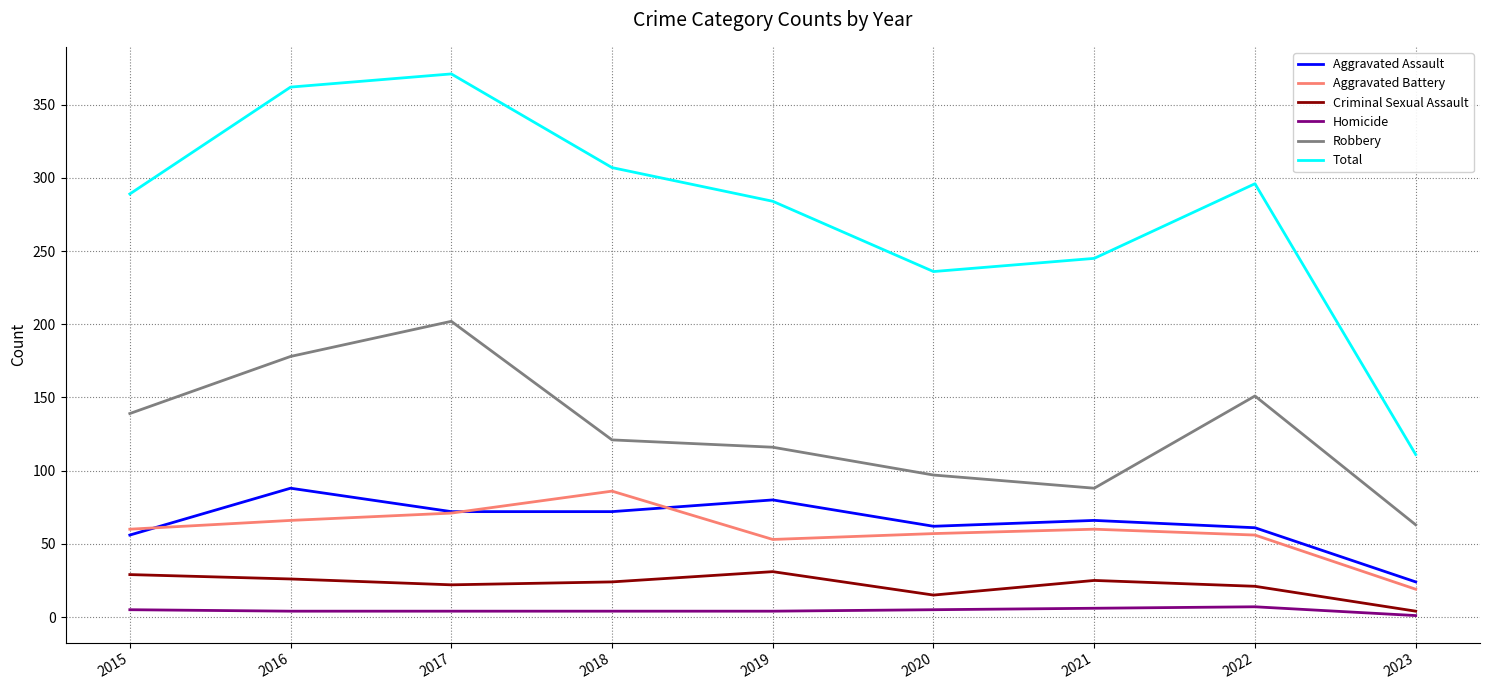

Which series has the largest total across all categories?

Total